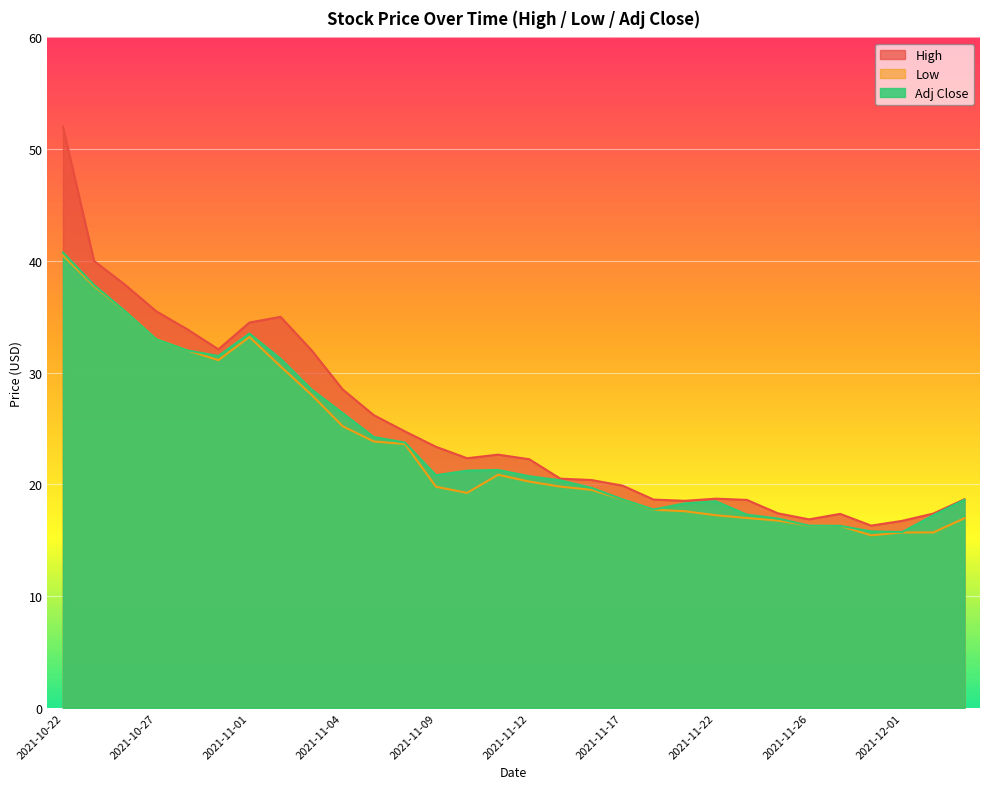

Where does the High series first go above 22?

2021-10-22